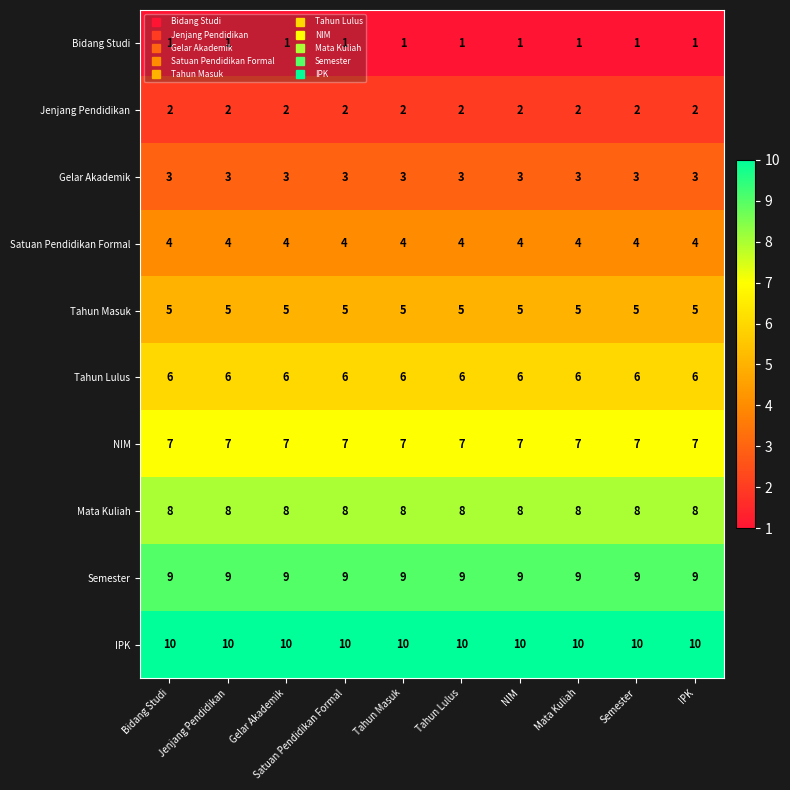

At how many categories does at least one series exceed 7?

10